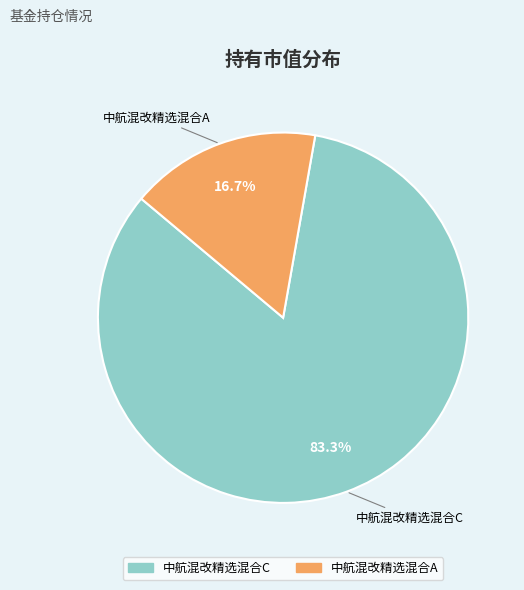

Which category has the smallest portion of the pie?

中航混改精选混合A